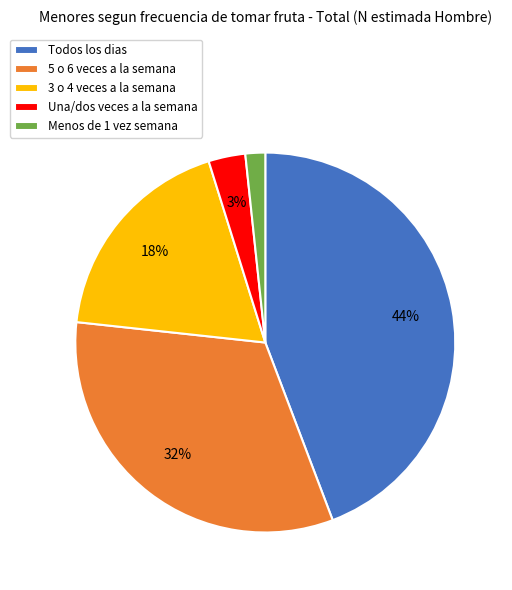

Is there a majority slice in this chart?

No